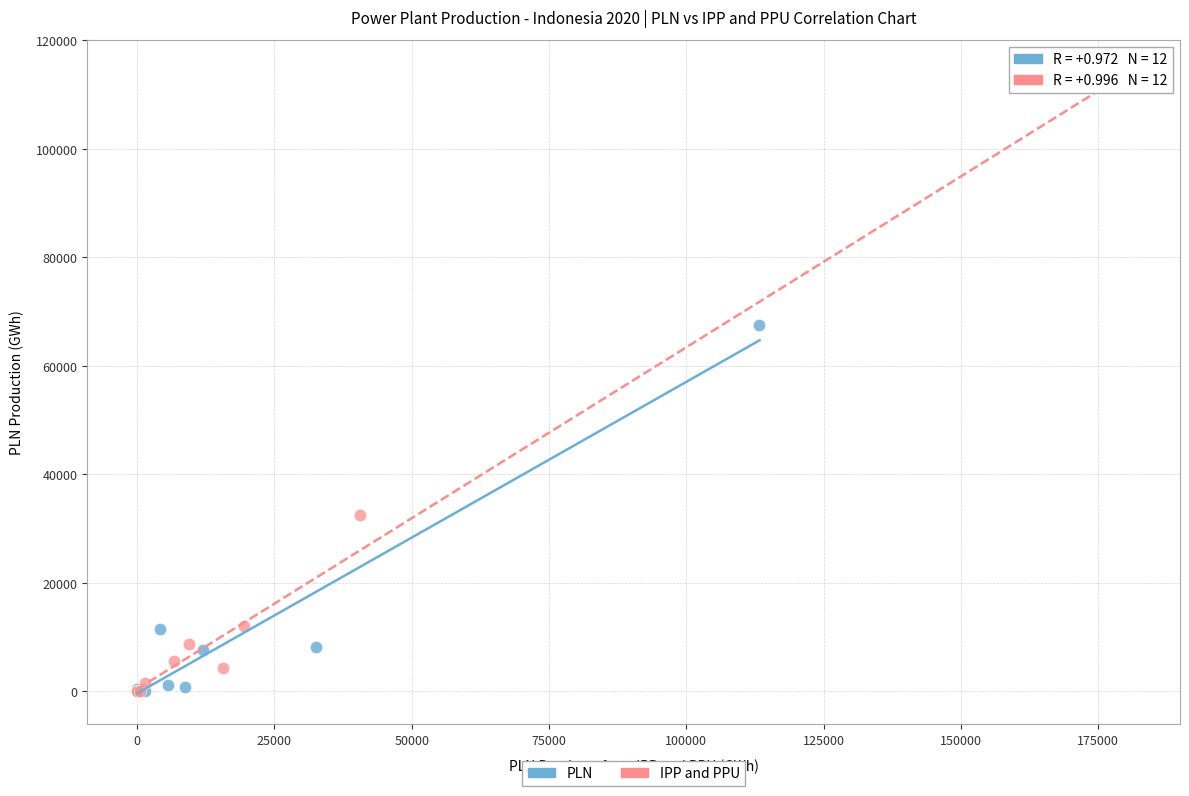

Which series contains the highest Y value?

IPP and PPU